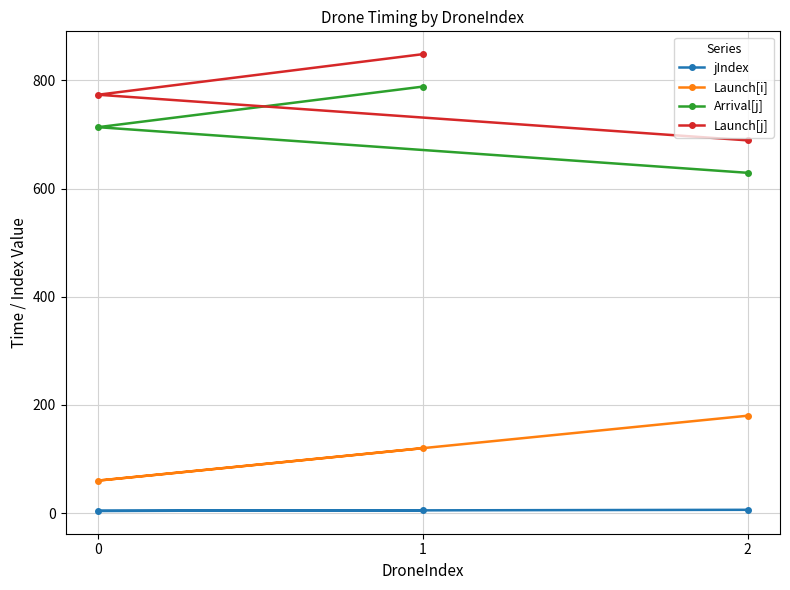

What is the difference between the highest and lowest values at 0?

769.6